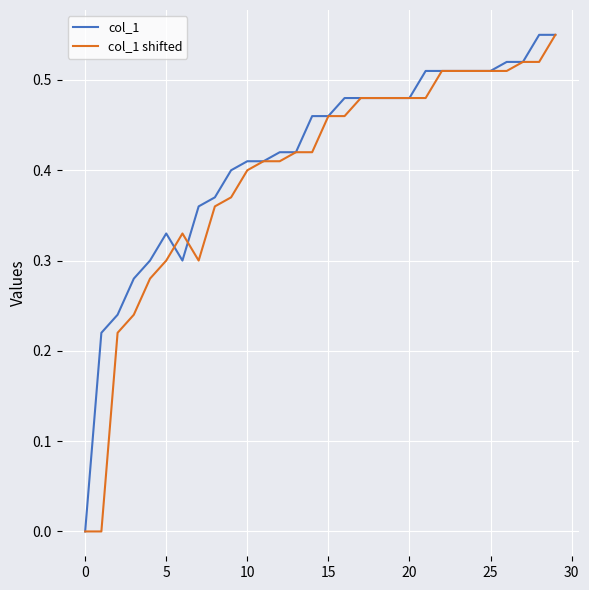

What are all the series names shown in the legend?

col_1, col_1 shifted